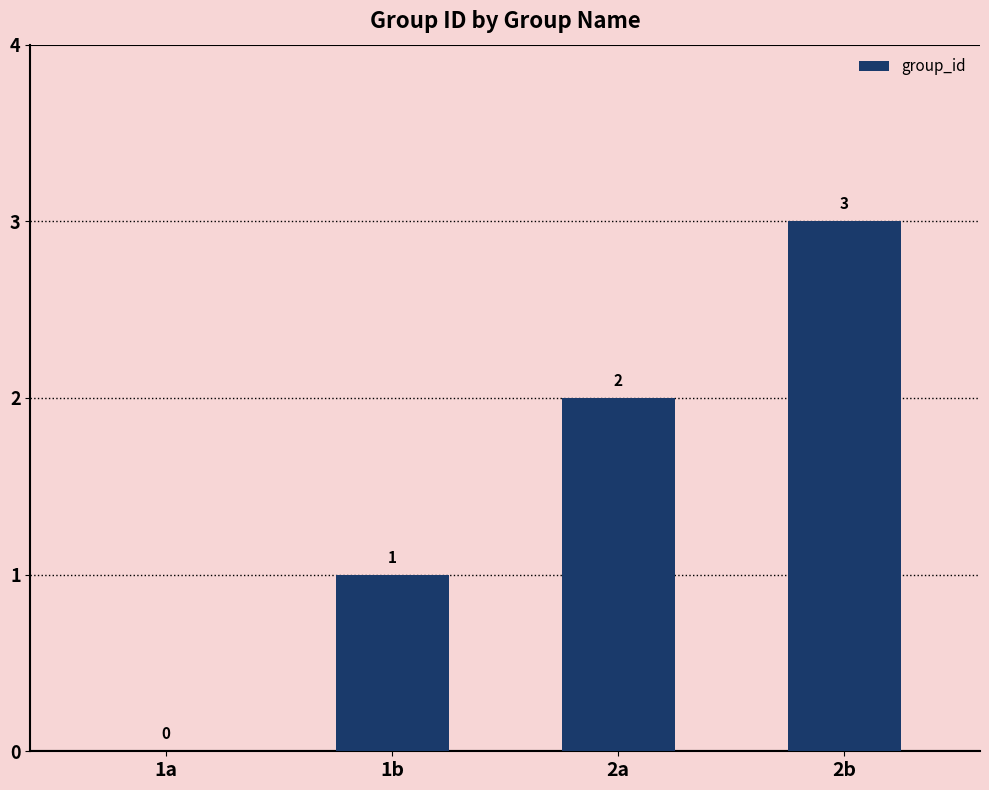

Are the bars horizontal?

No